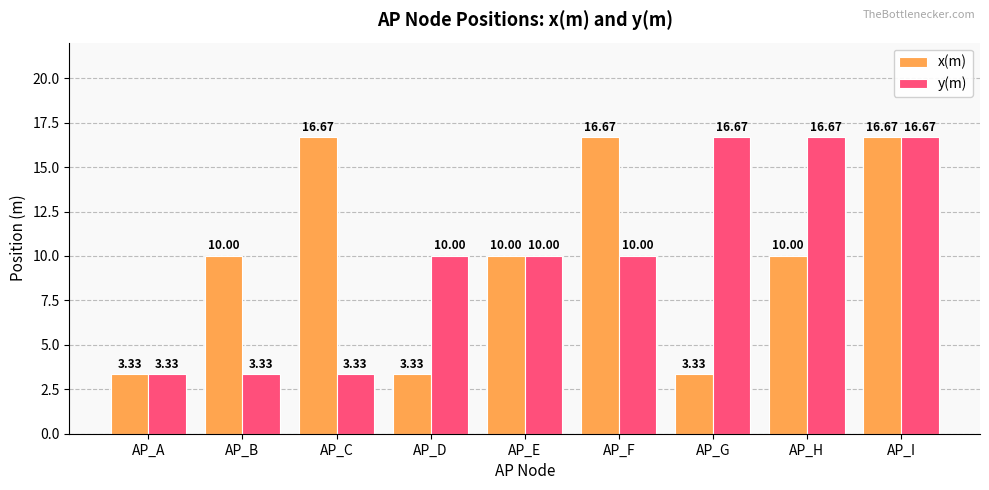

At how many categories does at least one series exceed 6?

8